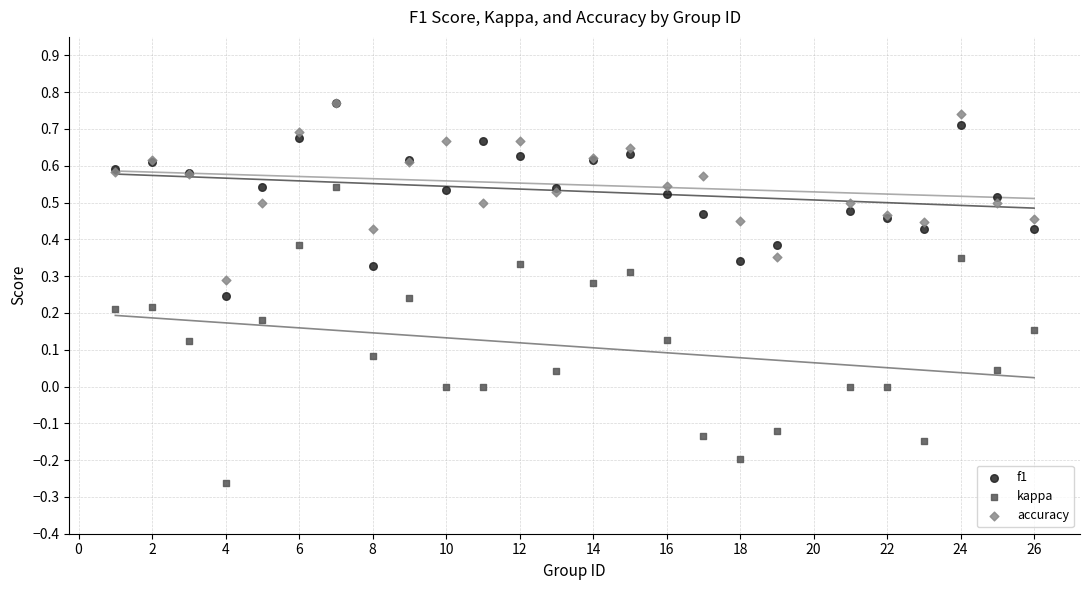

What are all the series names shown in the legend?

f1, kappa, accuracy